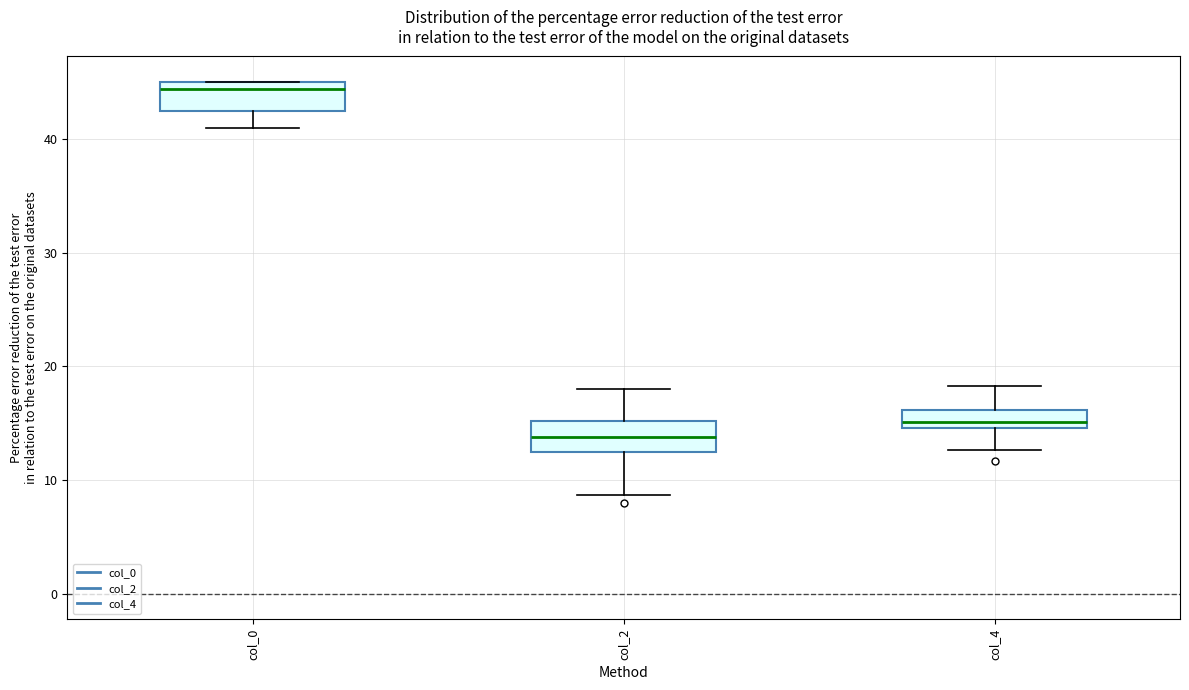

Reading left to right, transcribe this box plot: for each box, give where its median line is, the range the box spans, and where its two whiskers end, as read against the y-axis. The values are not printed on the chart, so give them approximately, as read against the axis.

col_0: median 44, box 43 to 45, whiskers 41 to 45
col_2: median 14, box 13 to 15, whiskers 9 to 18
col_4: median 15 (inside the box), box 15 to 16, whiskers 13 to 18